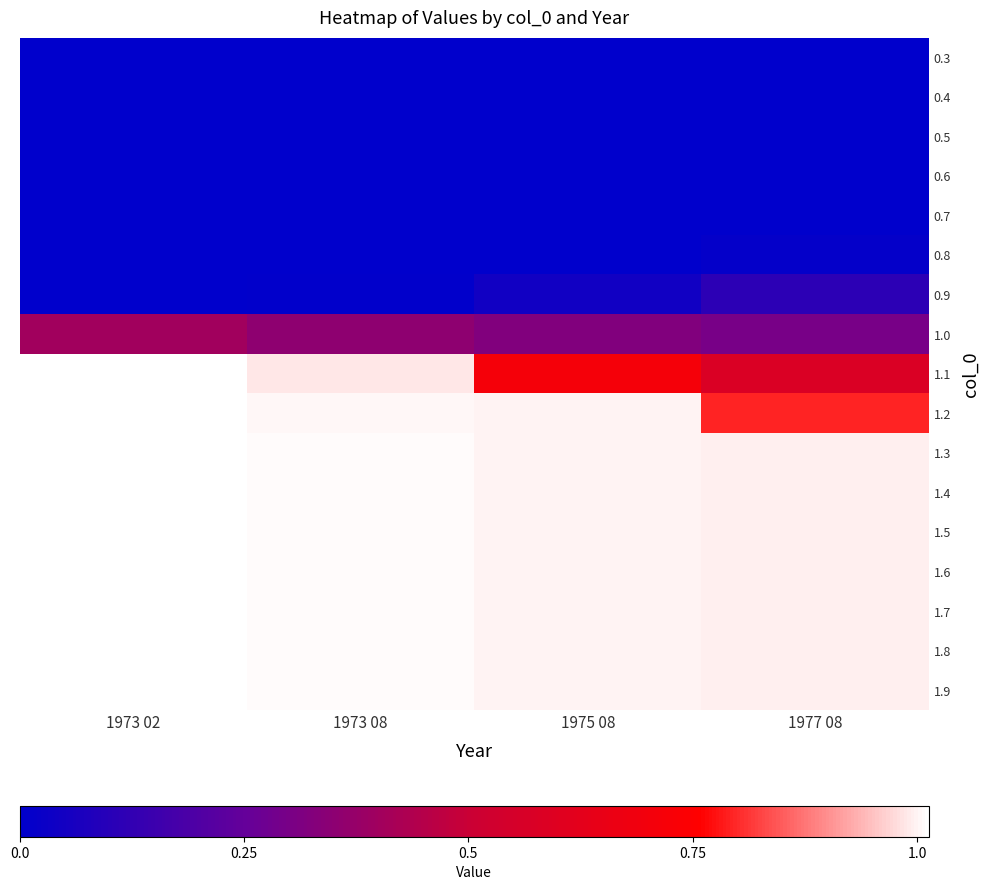

Which has a higher value, 1973 08 or 1977 08?

1973 08